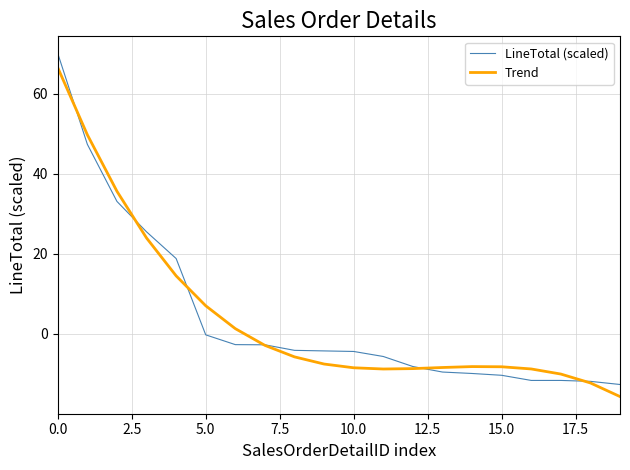

What is the highest value of the Trend series?

66.5